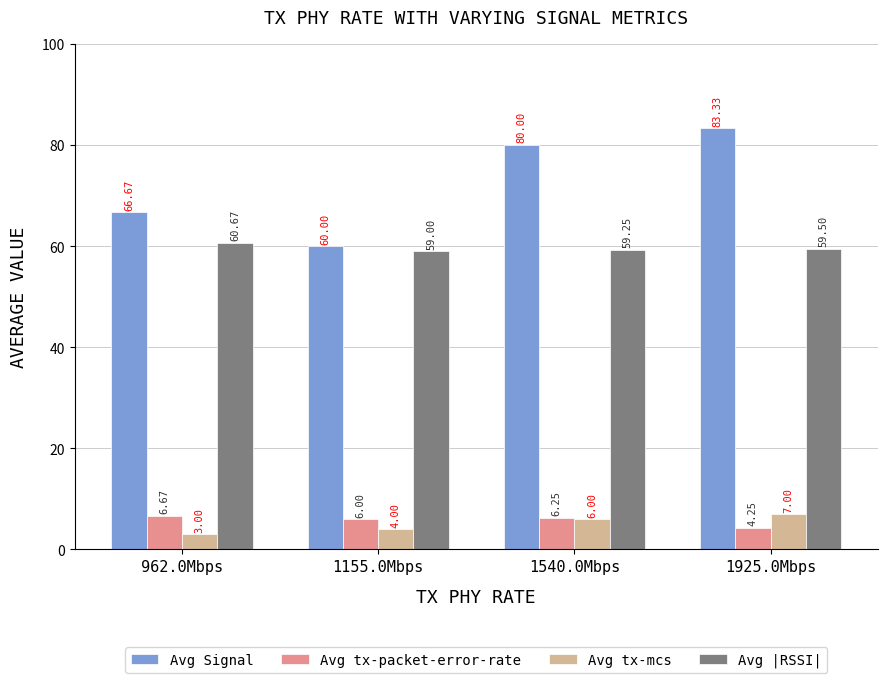

How many Avg tx-mcs values are between 4 and 7?

3